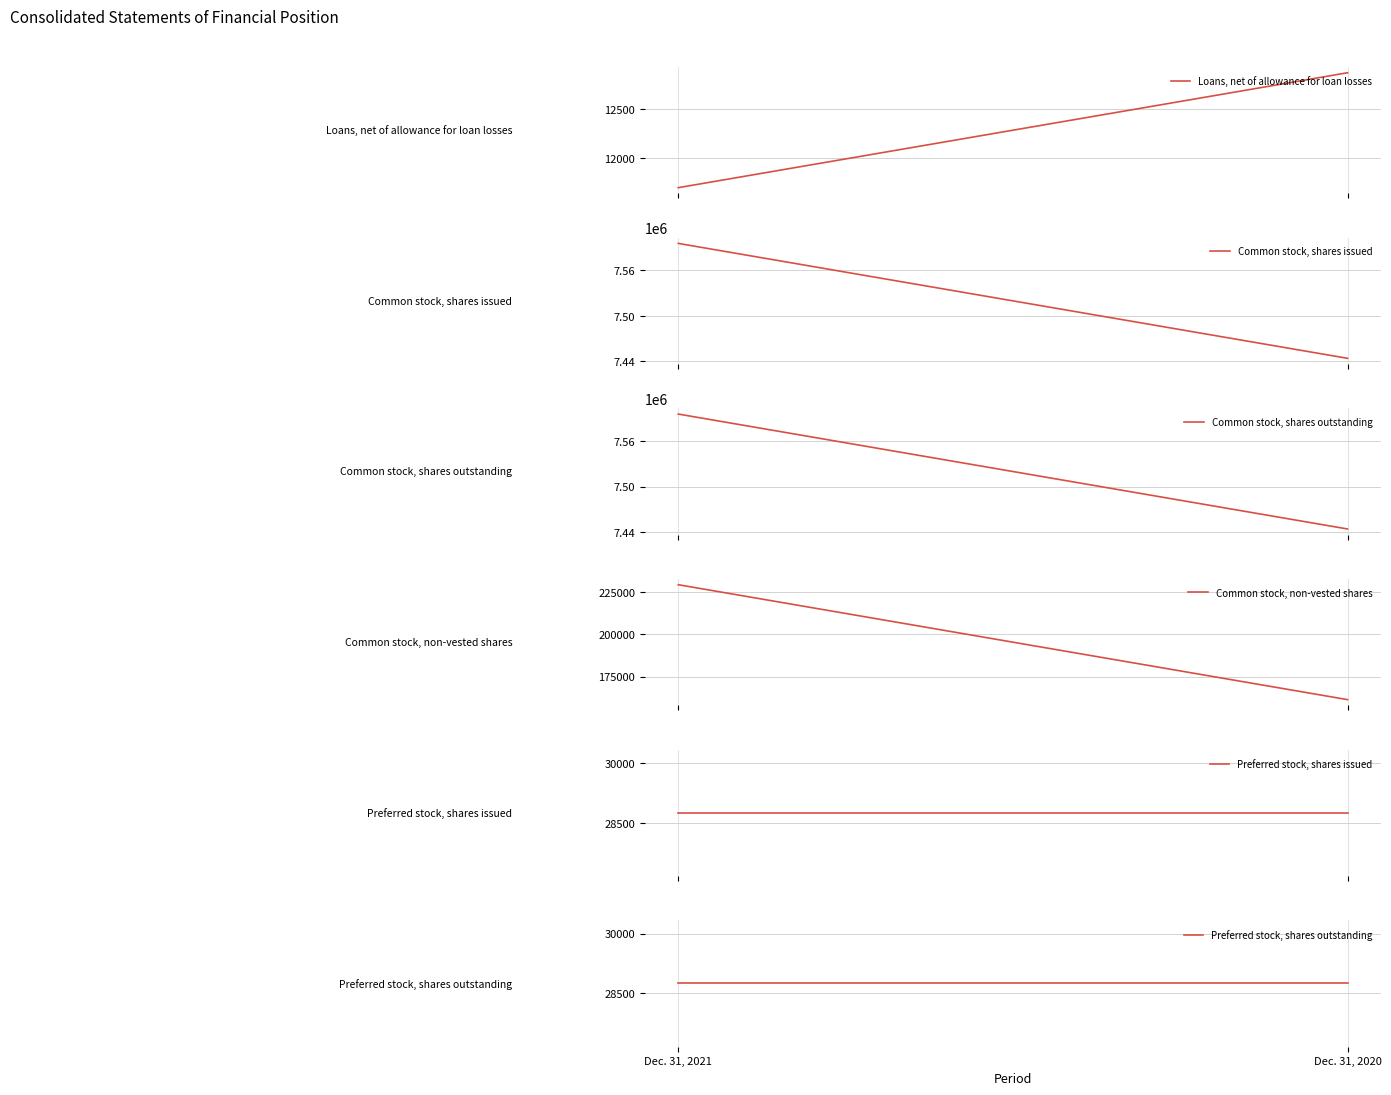

Reading left to right, transcribe all the data shown in this chart.

Loans, net of allowance for loan losses: 11697	12877
Common stock, shares issued: 7595781	7443842
Common stock, shares outstanding: 7595781	7443842
Common stock, non-vested shares: 229257	161435
Preferred stock, shares issued: 28750	28750
Preferred stock, shares outstanding: 28750	28750